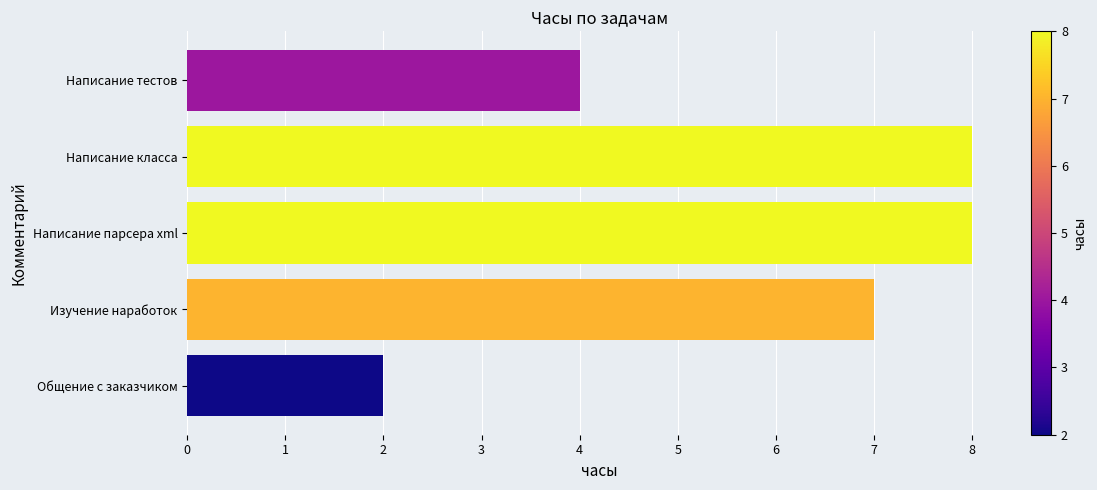

How many distinct data groups are displayed?

1